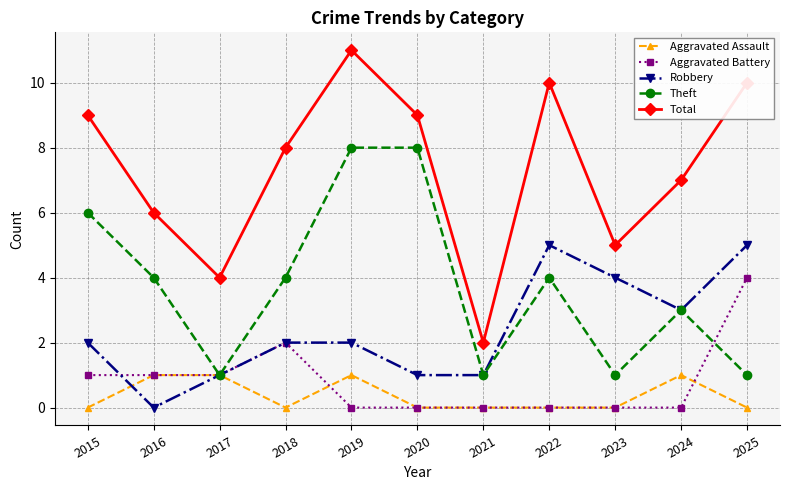

Count the Theft values in the range 1 to 6.

9